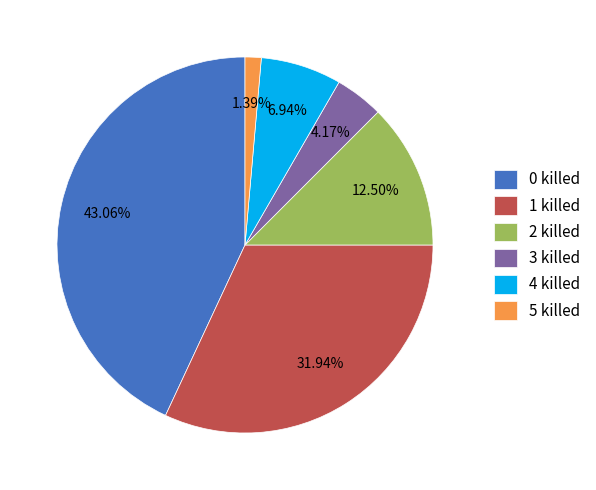

How much of the chart is everything except 4 killed?

93.1%